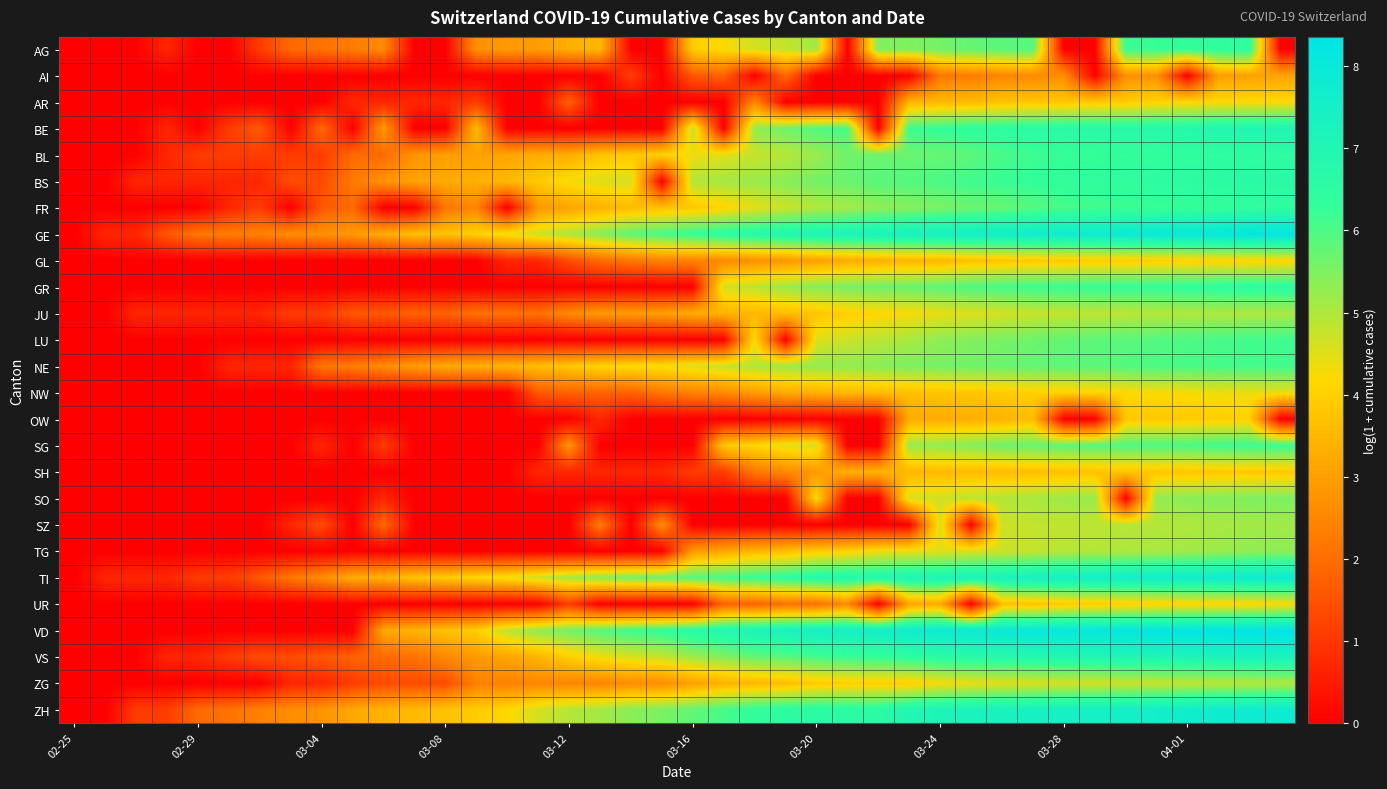

How many data points does each series have?

40